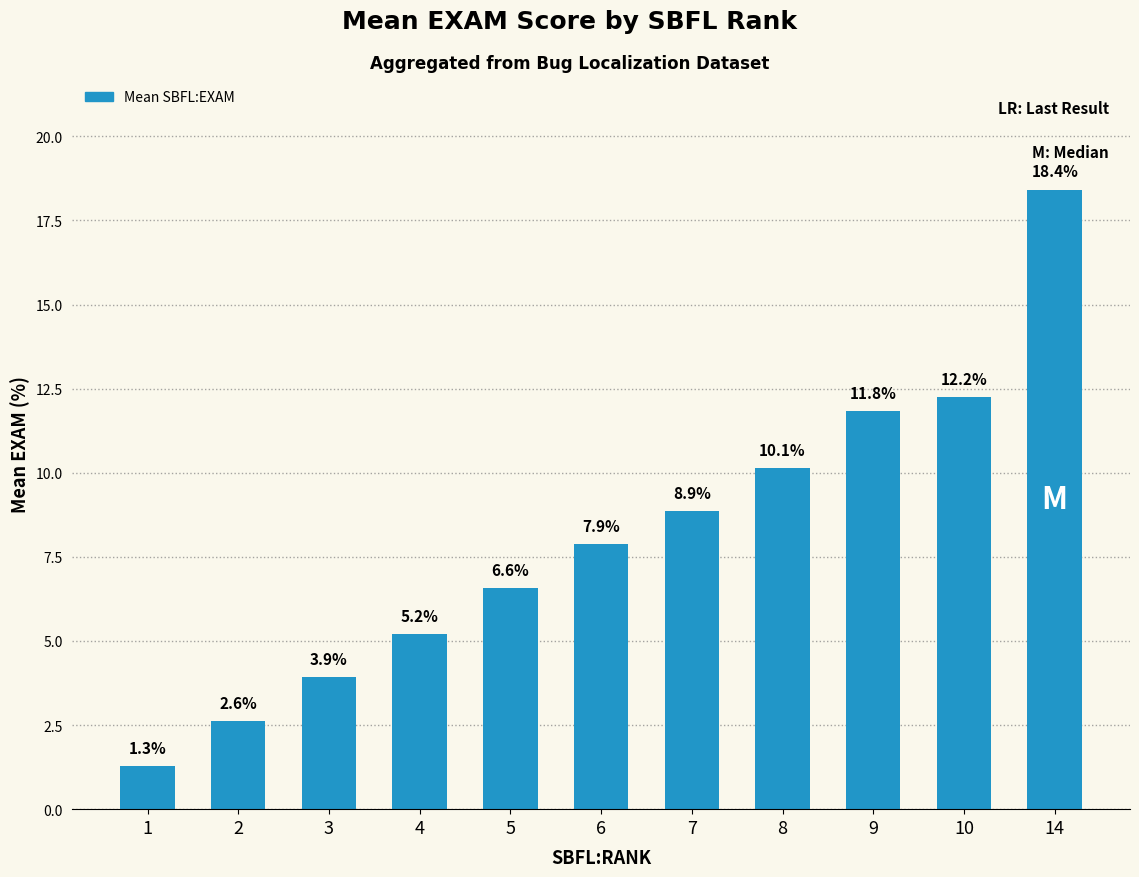

What is the maximum value shown in the chart?

18.4